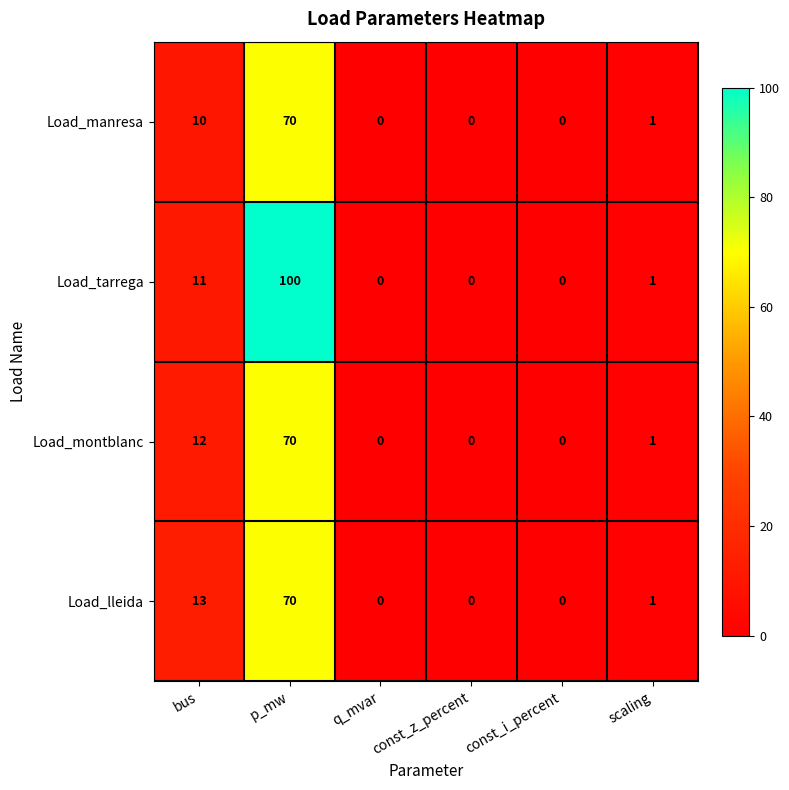

True or false: Load_montblanc has a value of 30 at const_z_percent.

False